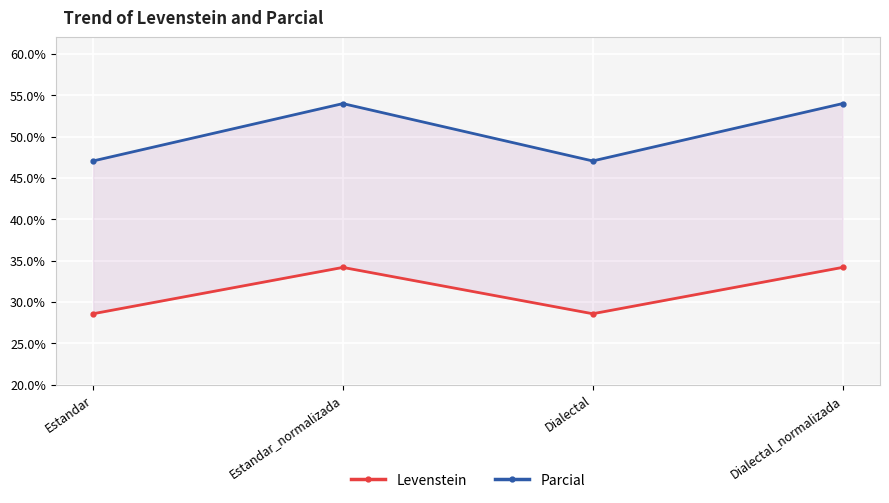

Reading right to left, extract all data points from this chart.

Levenstein: 34.2	28.6	34.2	28.6
Parcial: 54.0	47.1	54.0	47.1